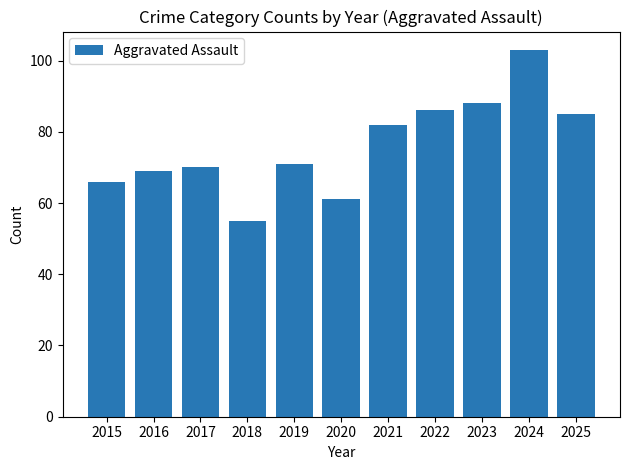

At which category does the chart reach its peak across all series?

2024